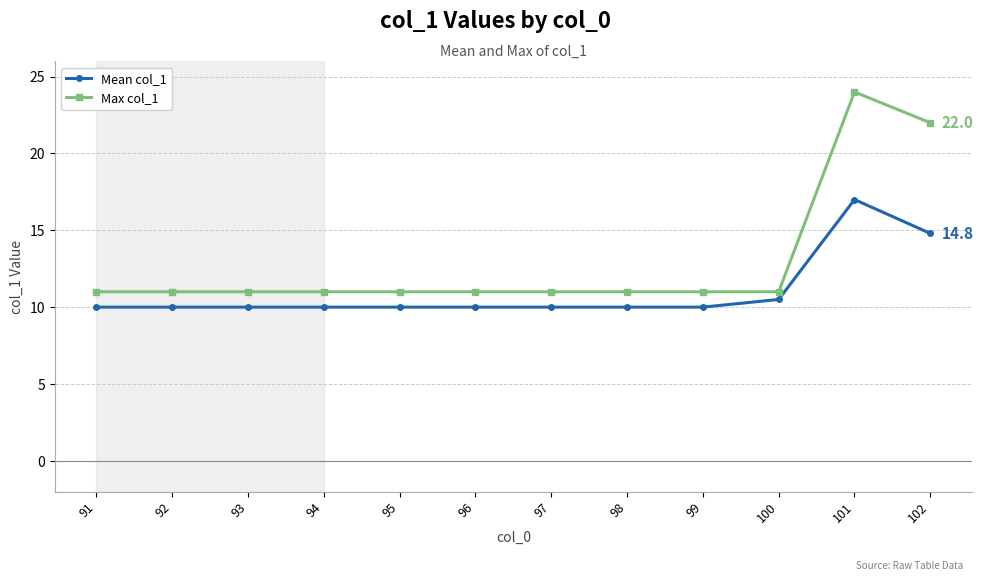

At which category is the sum across all series the highest?

101